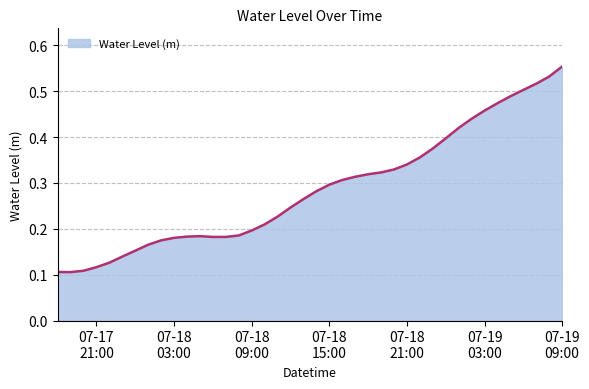

Does the chart have visible grid lines?

Yes